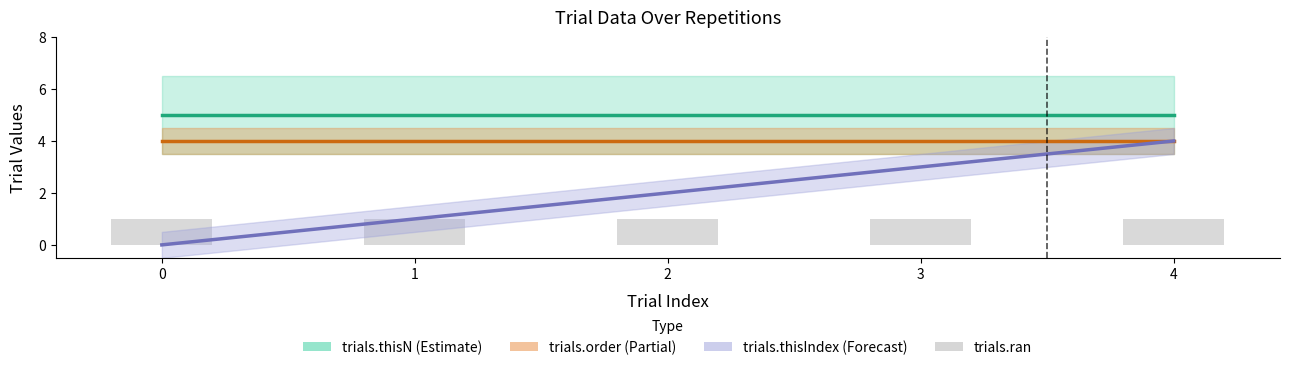

Which series has the largest total across all categories?

trials.thisN